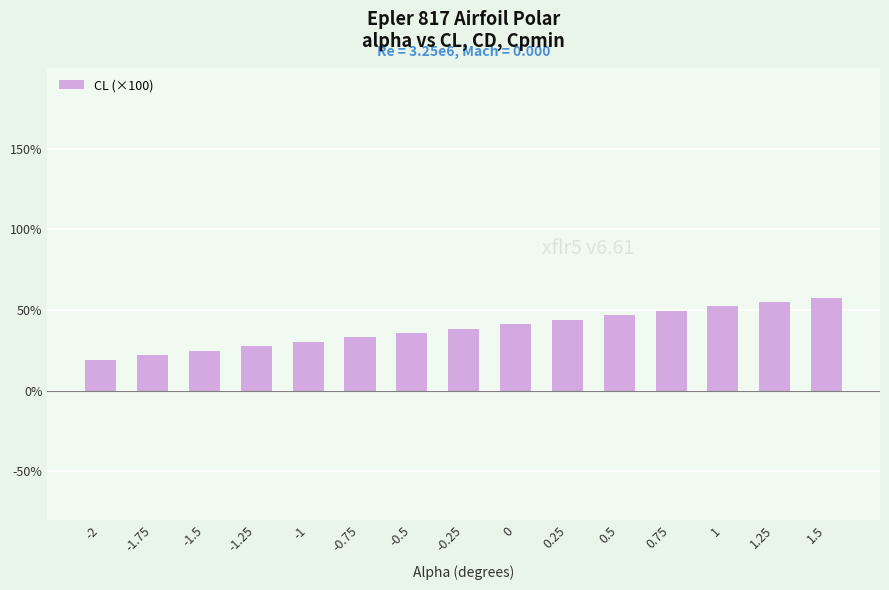

List the labels in order of value, largest first.

1.5, 1.25, 1, 0.75, 0.5, 0.25, 0, -0.25, -0.5, -0.75, -1, -1.25, -1.5, -1.75, -2